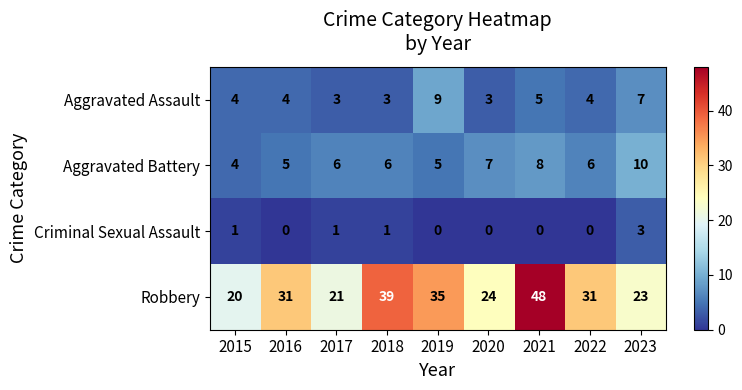

What is the average value of the Aggravated Assault series?

5